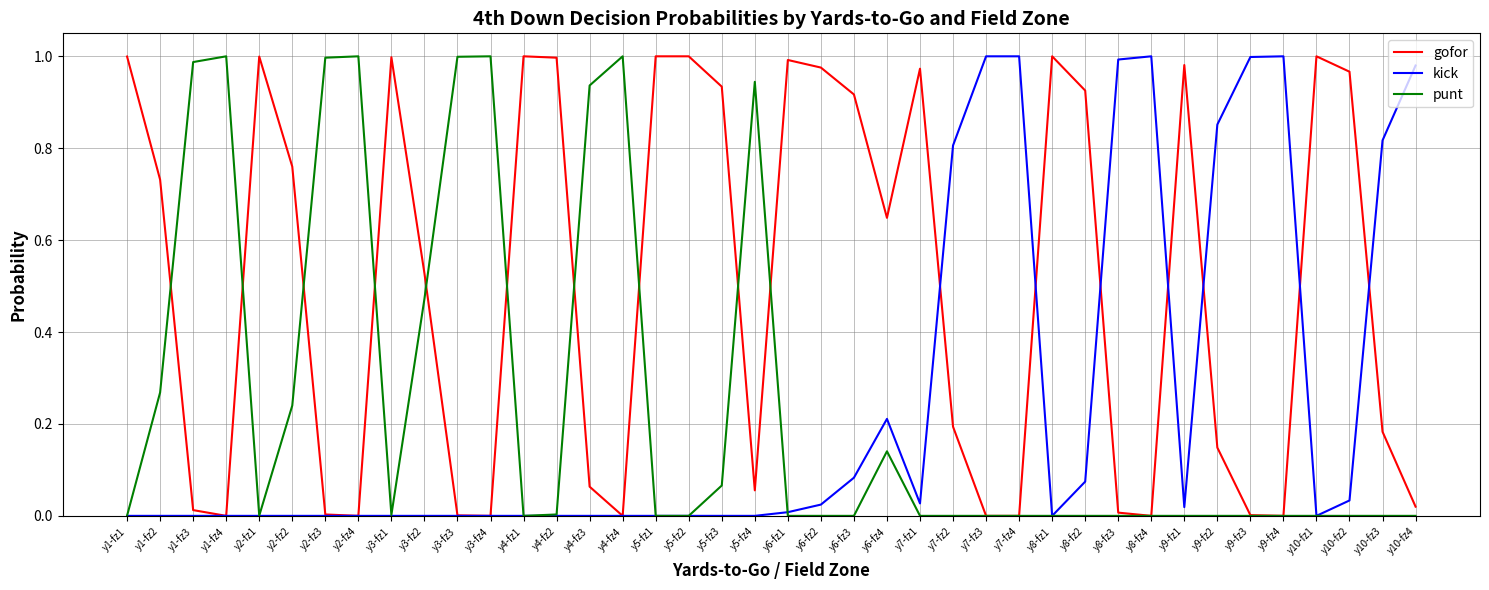

At y6-fz3, list the series in order from largest to smallest.

gofor, kick, punt